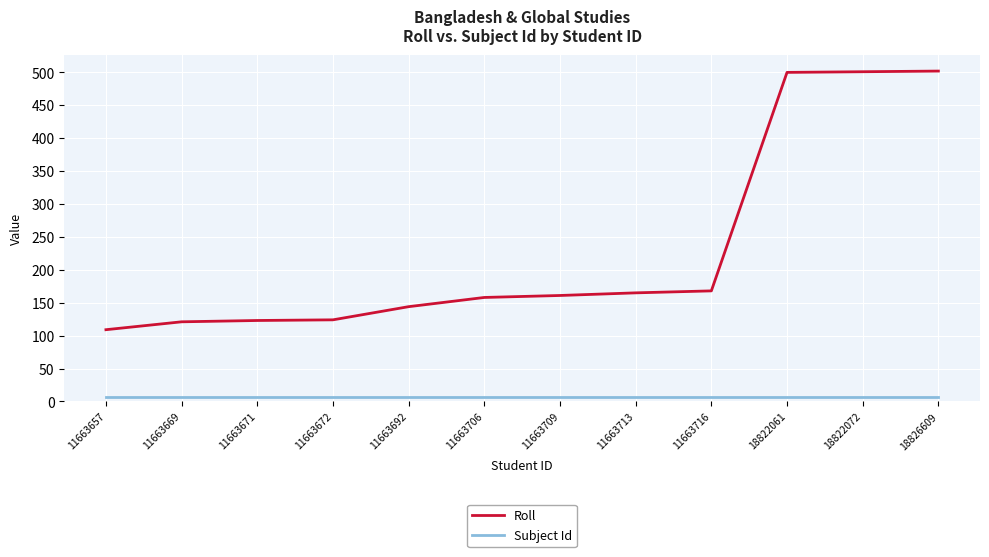

Is it true that Subject Id equals 7 at 11663671?

True